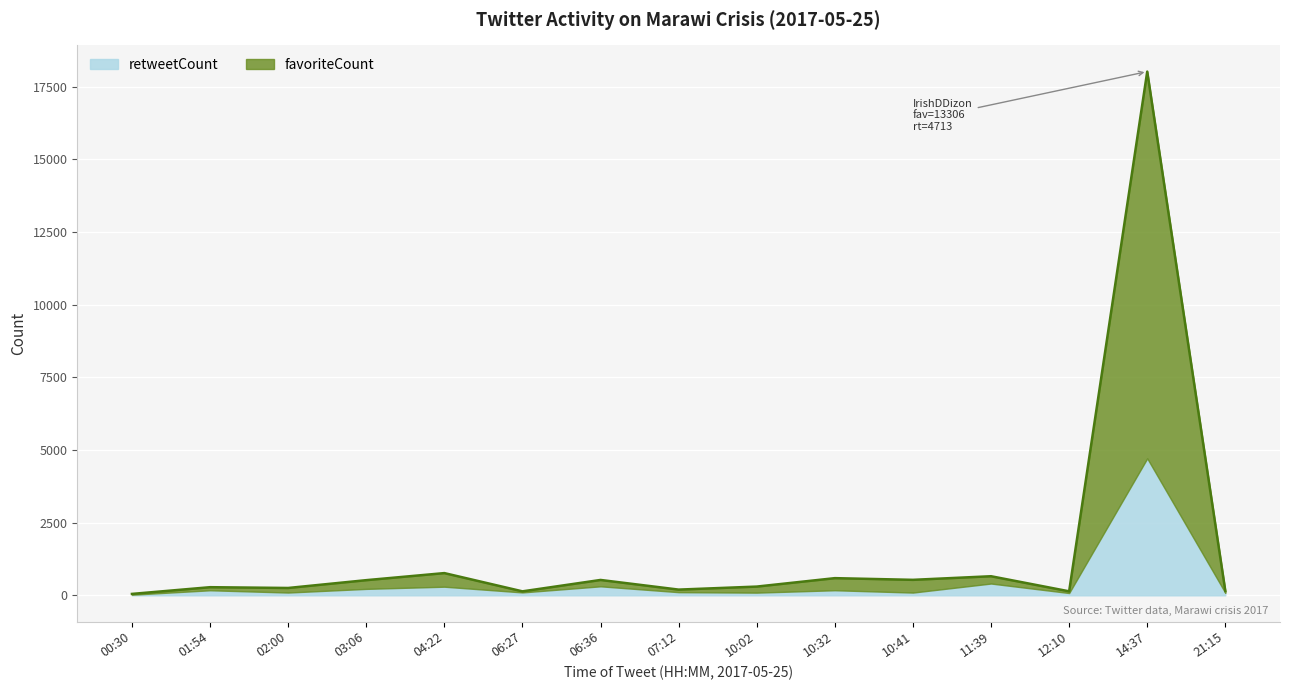

What is the greatest value displayed?

18019